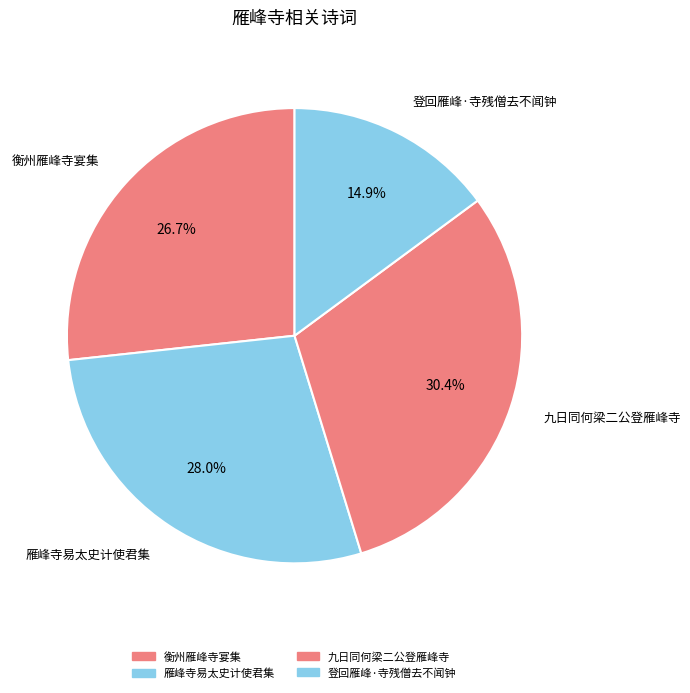

Count the number of slices in the pie.

4